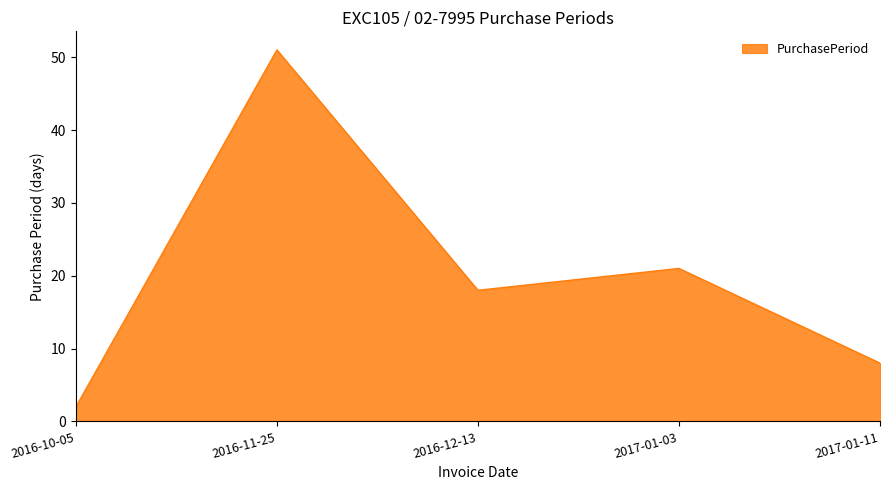

Count the number of categories in the chart.

5